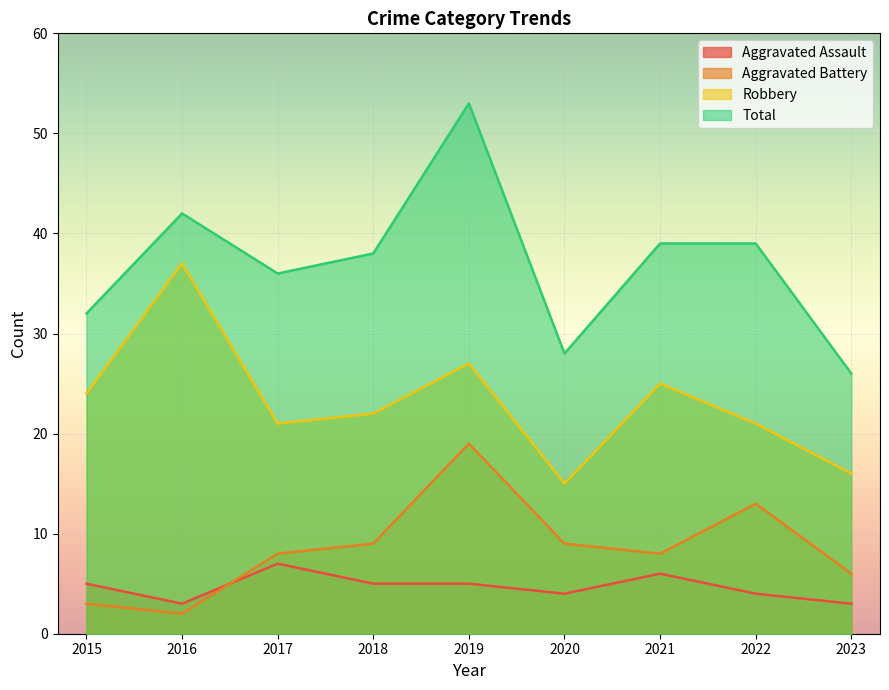

What are all the series names shown in the legend?

Aggravated Assault, Aggravated Battery, Robbery, Total